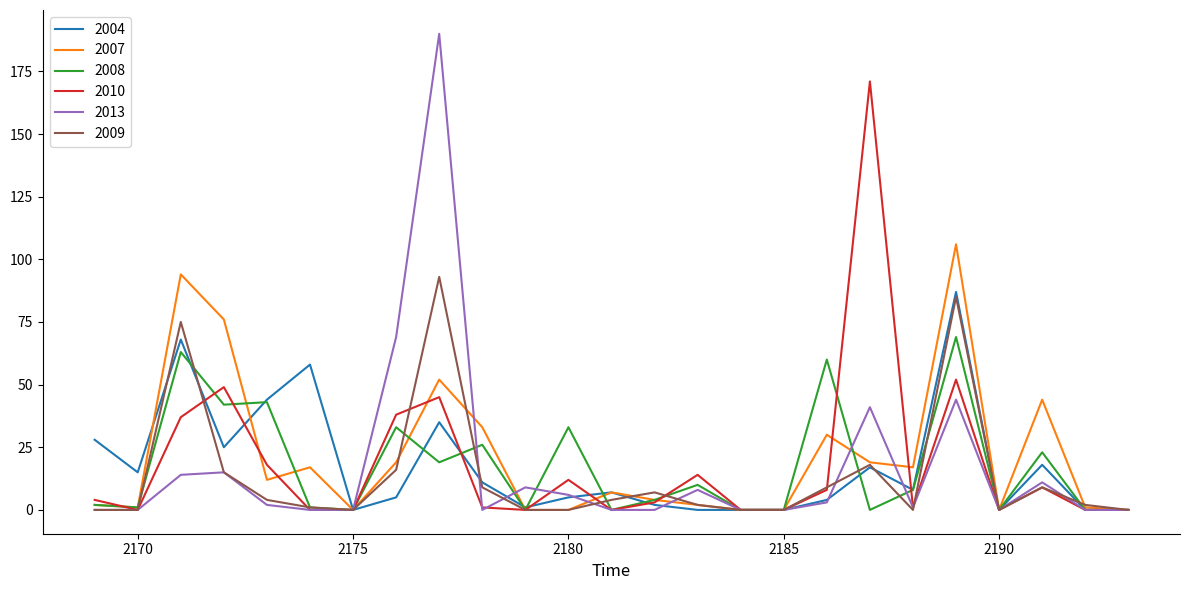

At how many categories does at least one series exceed 128?

2